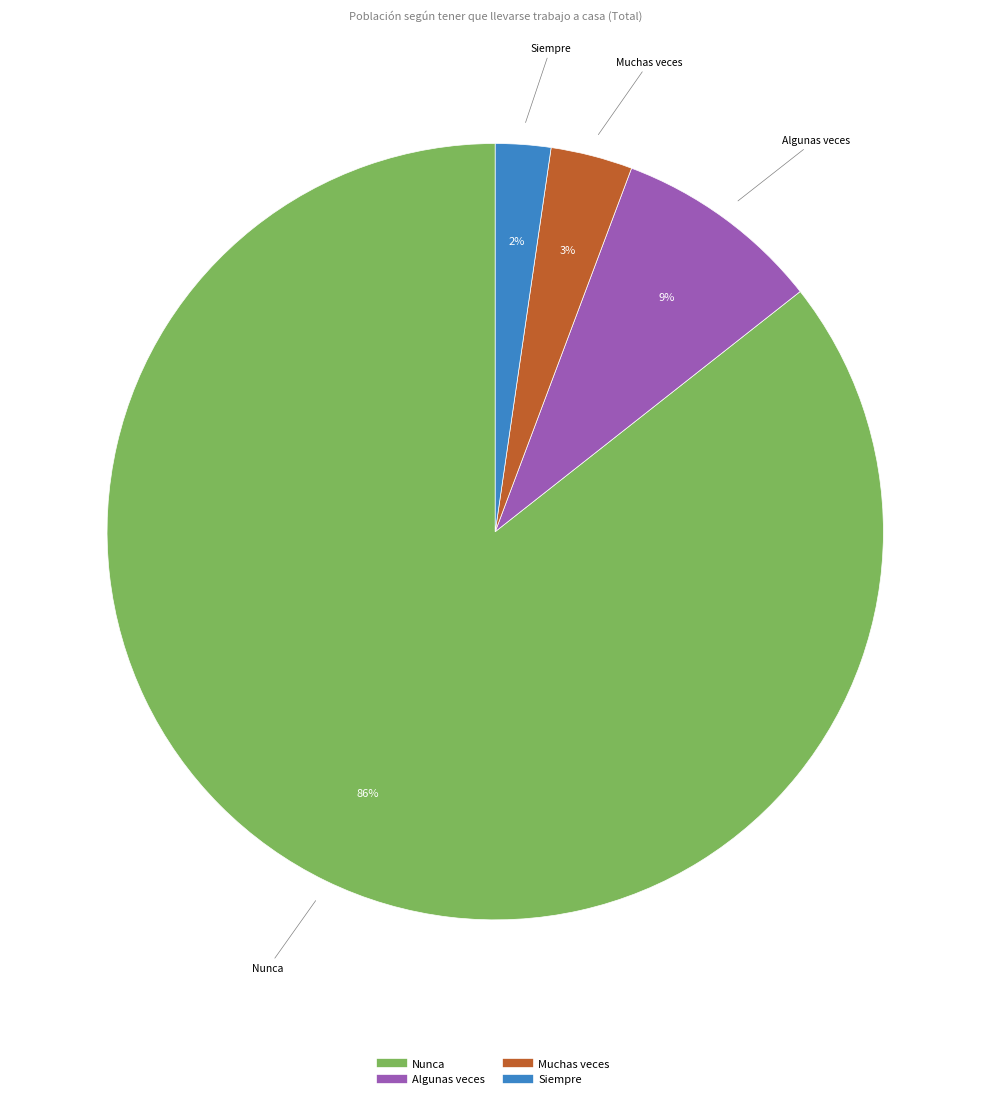

Count the number of slices in the pie.

4